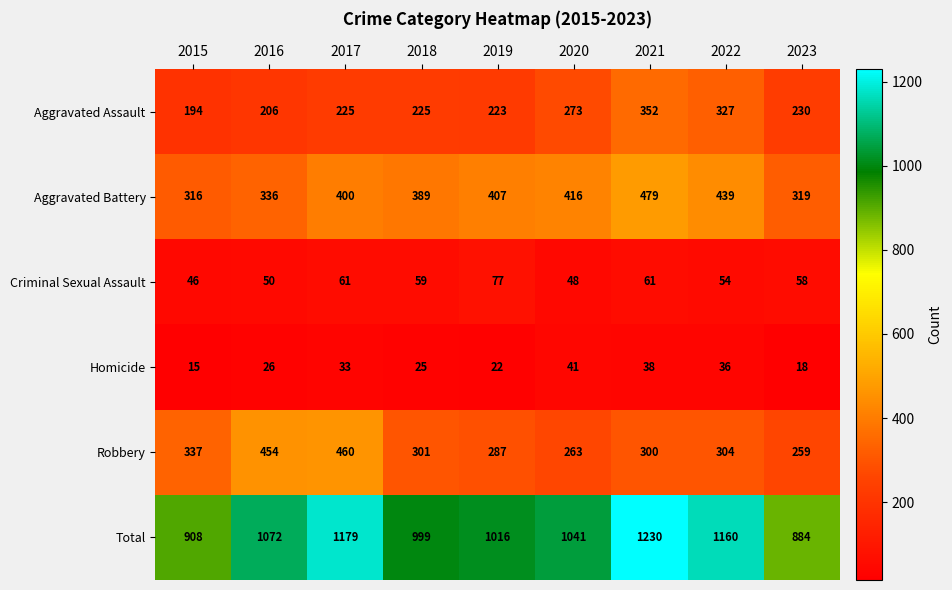

Is it true that Robbery equals 301 at 2018?

True